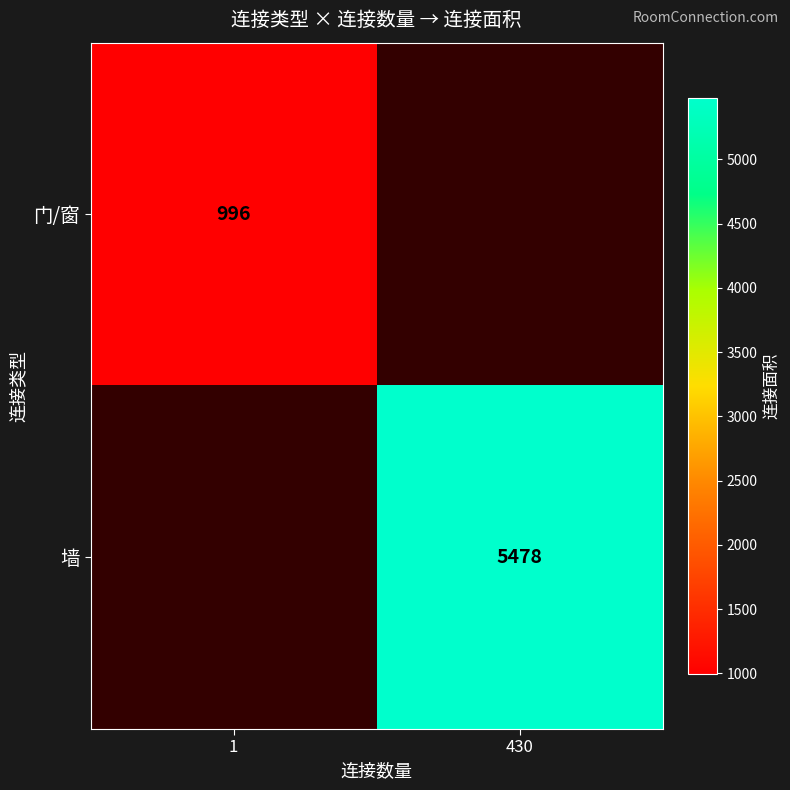

The 门/窗 series shows 996 at 1. True or false?

True